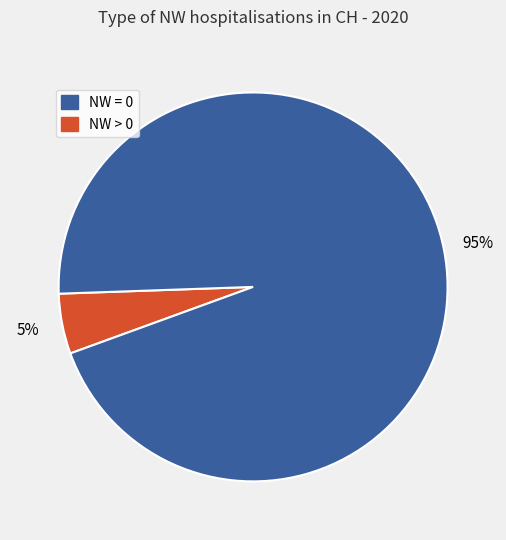

To the nearest percent, what is the difference between the largest and smallest slice percentages?

90%